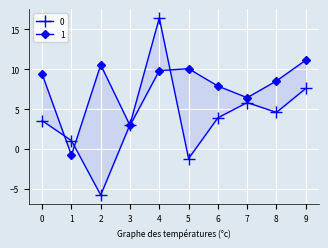

True or false: 0 and 1 intersect in this chart.

True